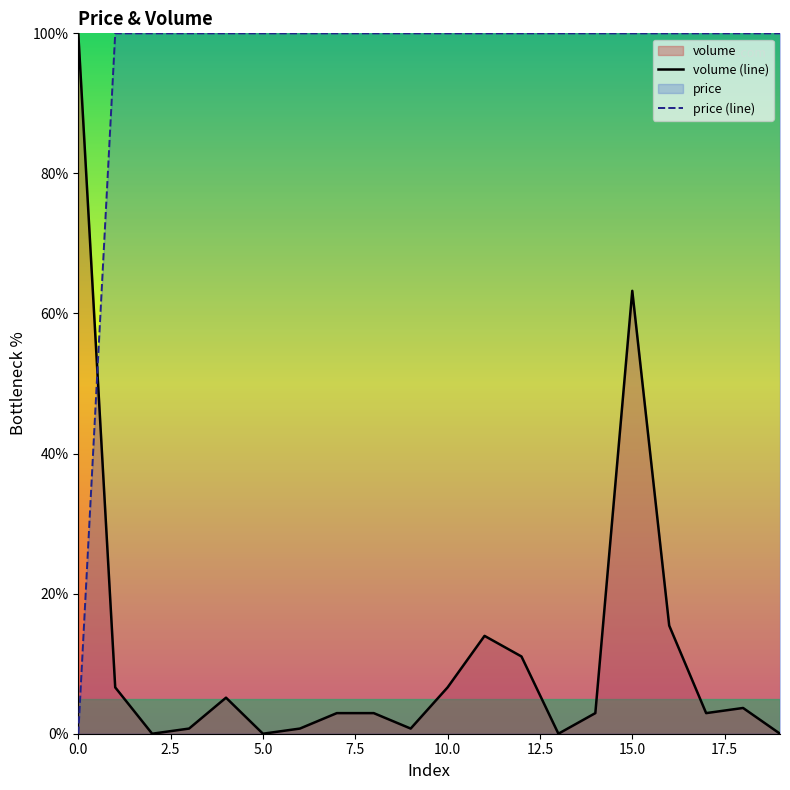

Reading left to right, what are all the values shown in this chart?

volume (line): 100.0	6.6	0.0	0.7	5.1	0.0	0.7	2.9	2.9	0.7	6.6	14.0	11.0	0.0	2.9	63.2	15.4	2.9	3.7	0.0
price (line): 0.0	100.0	100.0	100.0	100.0	100.0	100.0	100.0	100.0	100.0	100.0	100.0	100.0	100.0	100.0	100.0	100.0	100.0	100.0	100.0